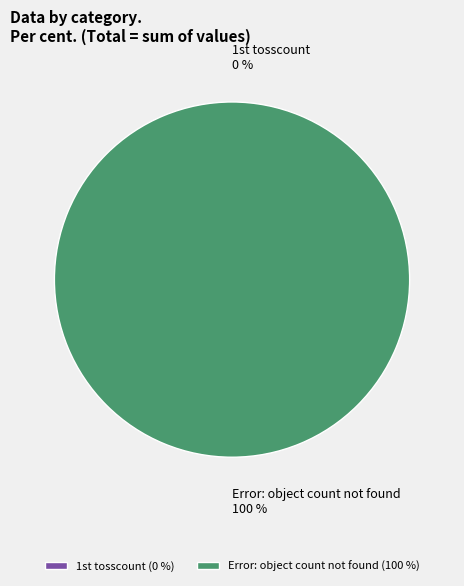

Count the number of slices in the pie.

2